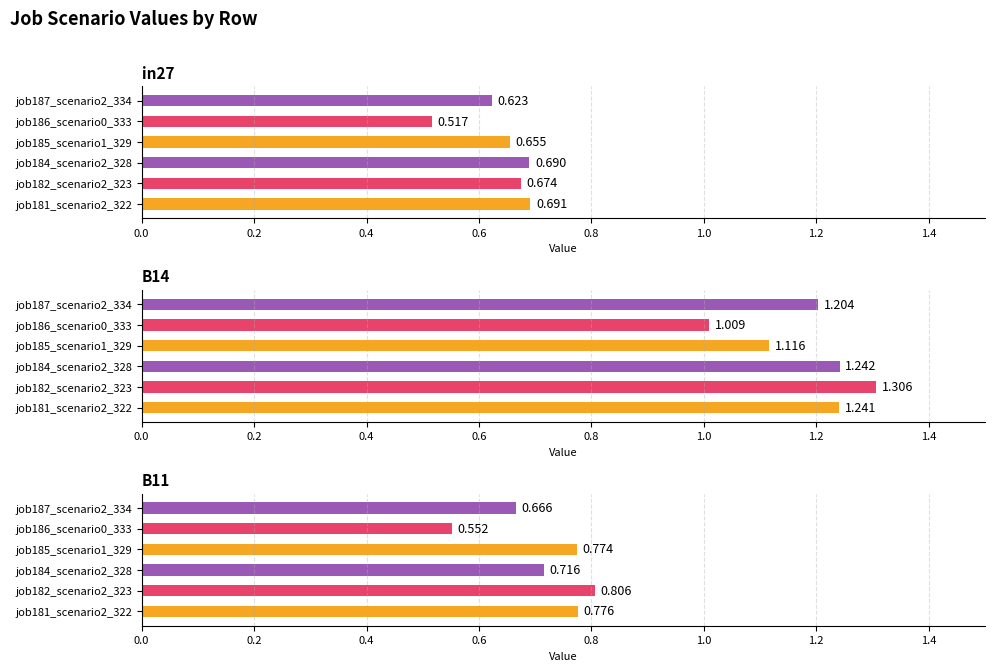

What is the value of the B14 bar at the 1st from the left?

1.2